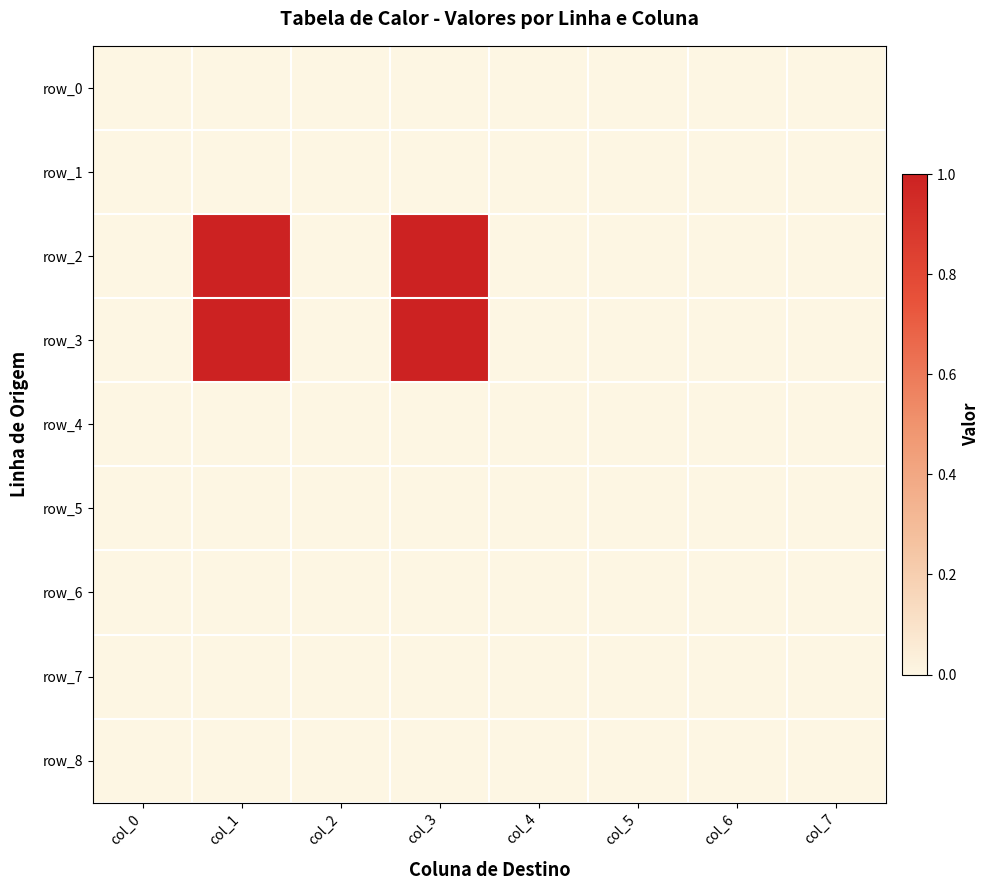

The row_8 series shows 0 at col_6. True or false?

True